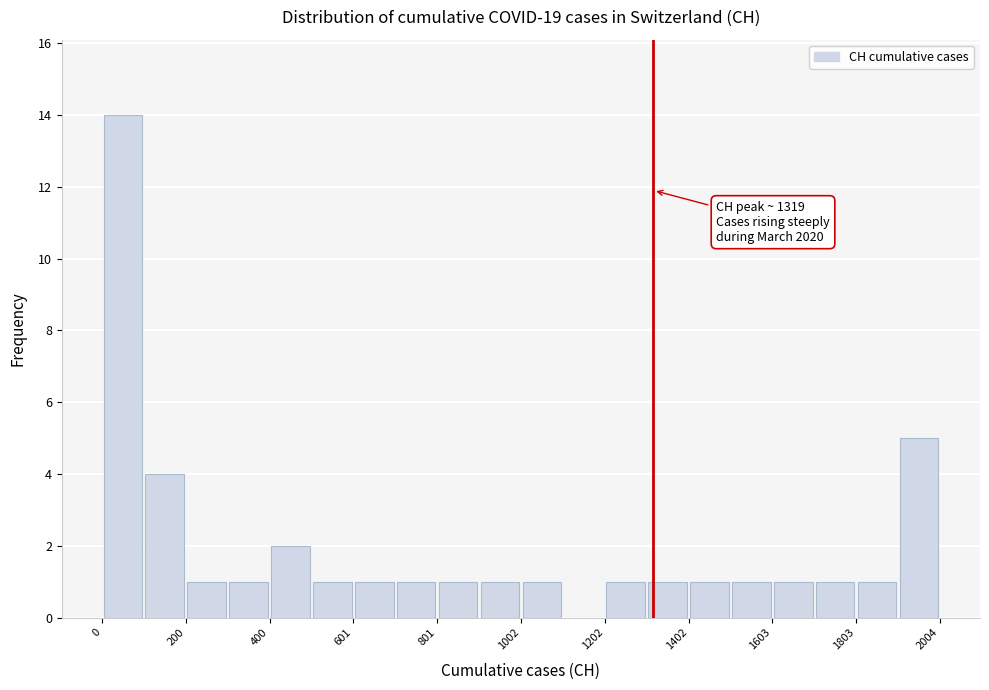

Around what value on the x-axis is the tallest bar? Give the approximate position of its centre, as read against the axis.

50